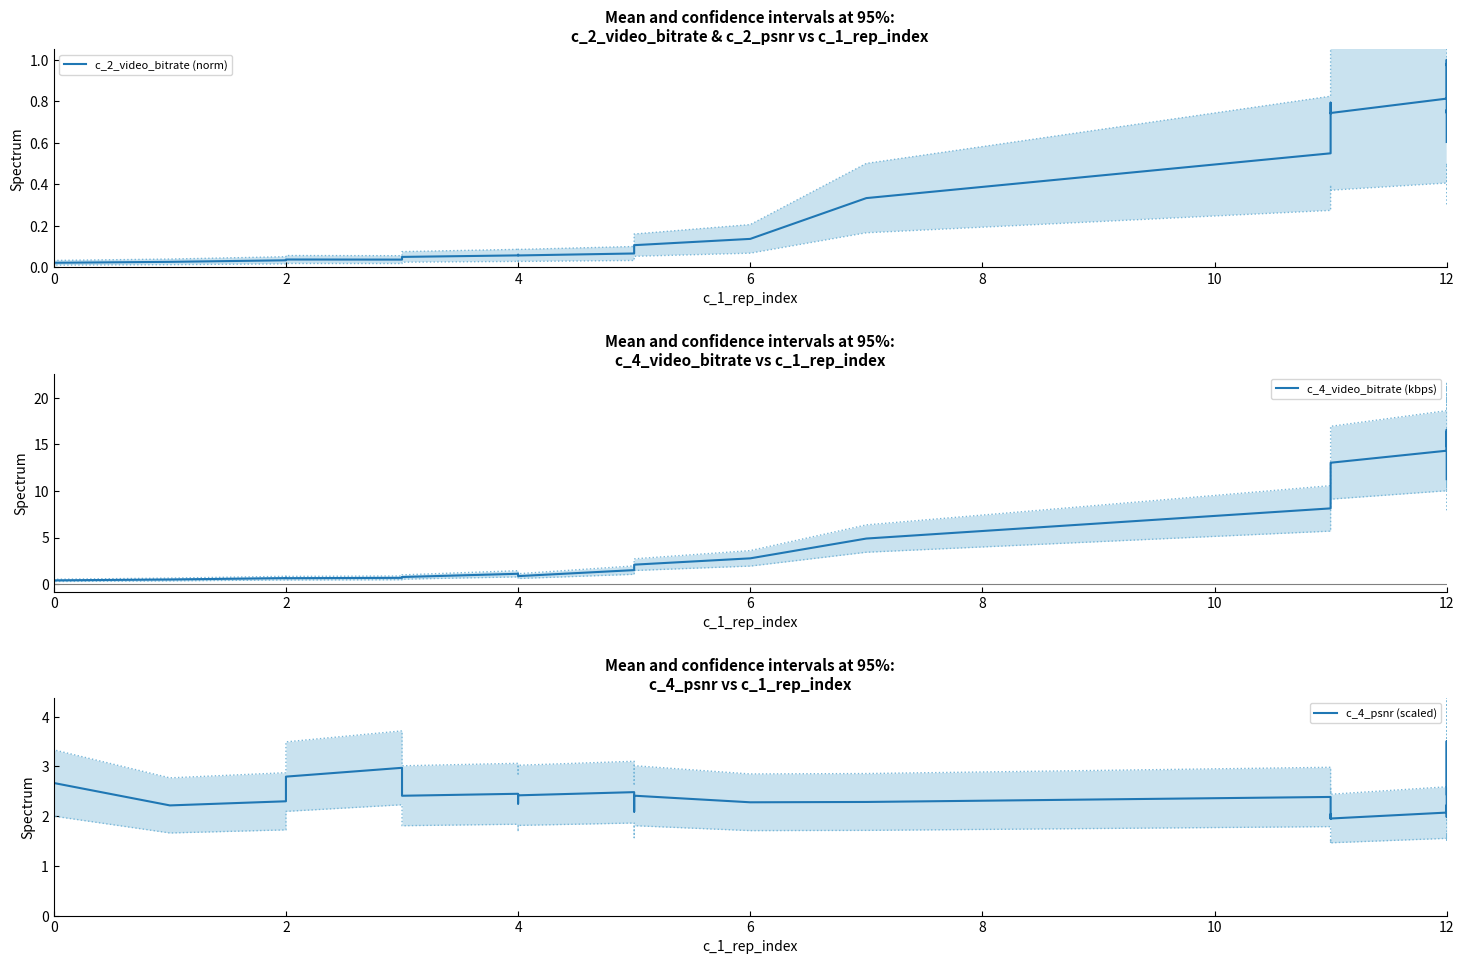

At 12, list the series in order from smallest to largest.

c_2_video_bitrate (norm), c_4_psnr (scaled), c_4_video_bitrate (kbps)